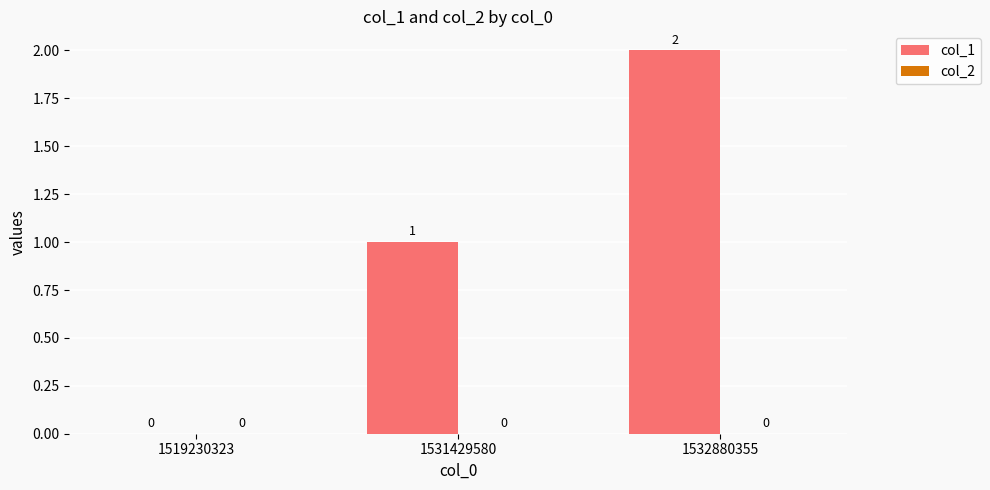

What is the sum of all values?

3